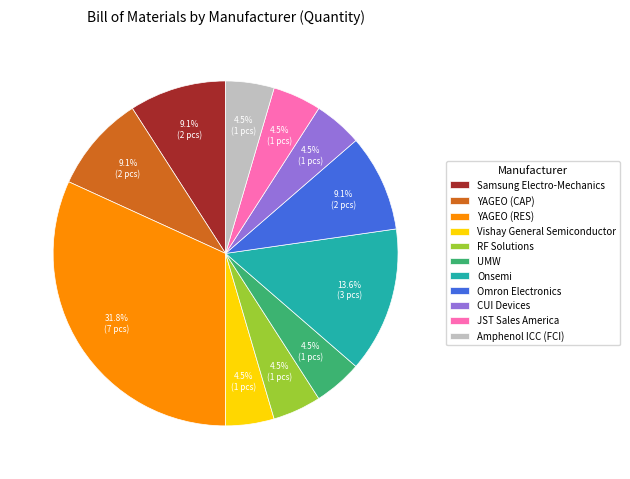

What is the ratio of the value at JST Sales America to the value at YAGEO (RES)?

0.1